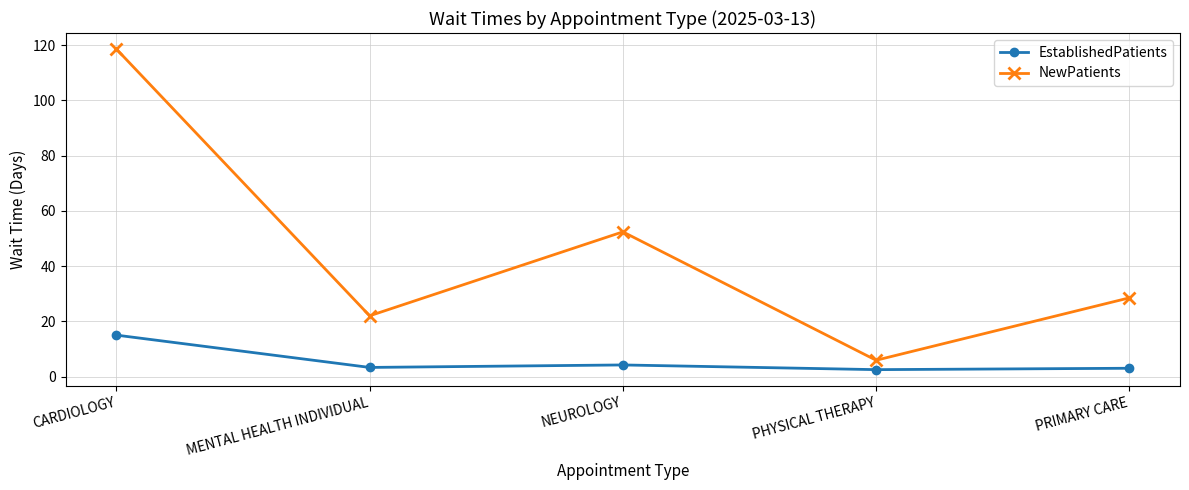

List the labels in order of NewPatients value, largest first.

CARDIOLOGY, NEUROLOGY, PRIMARY CARE, MENTAL HEALTH INDIVIDUAL, PHYSICAL THERAPY